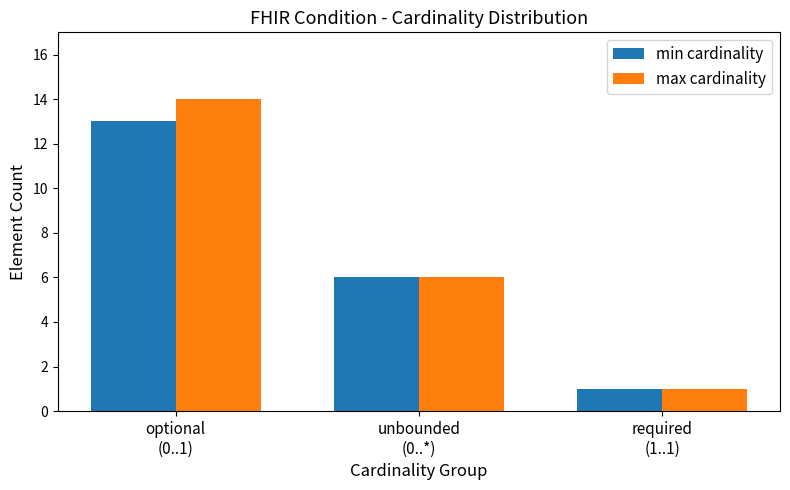

Rank the categories by min cardinality value from lowest to highest.

required
(1..1), unbounded
(0..*), optional
(0..1)